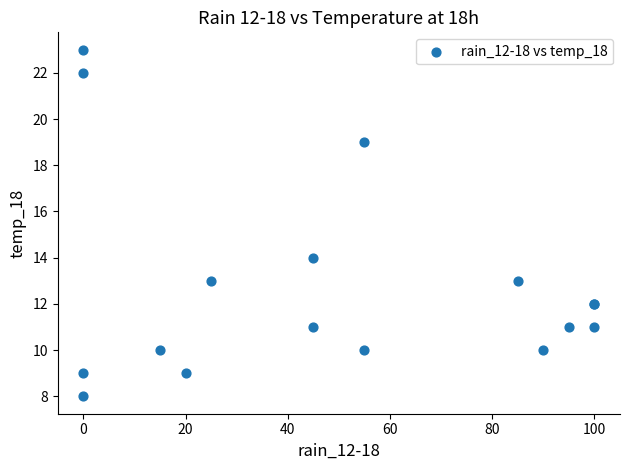

What Y value in the scatter plot is closest to 15?

14